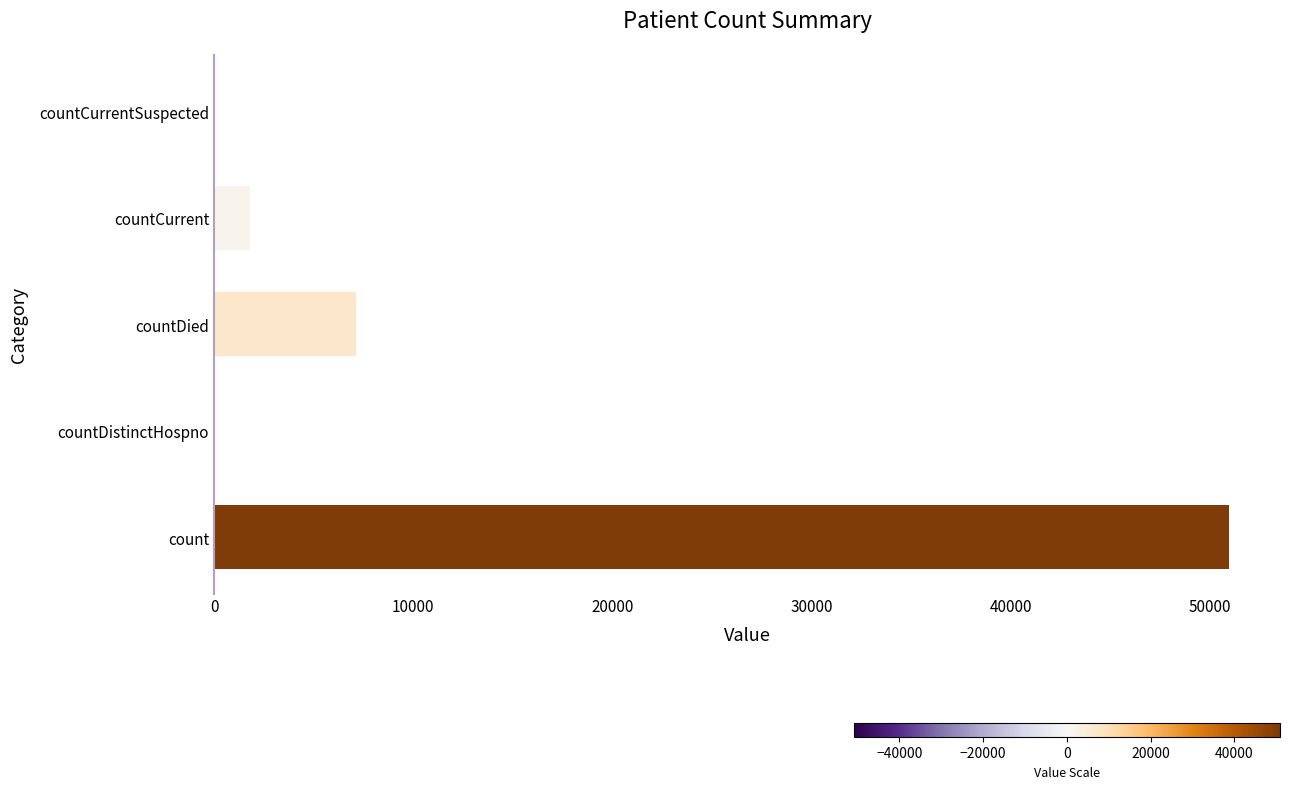

Which label corresponds to the largest value in the chart?

count